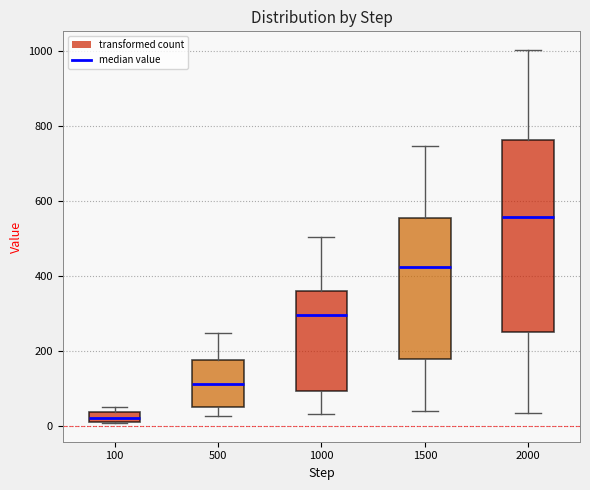

Which box is the tallest, from its lower edge to its upper edge?

2000